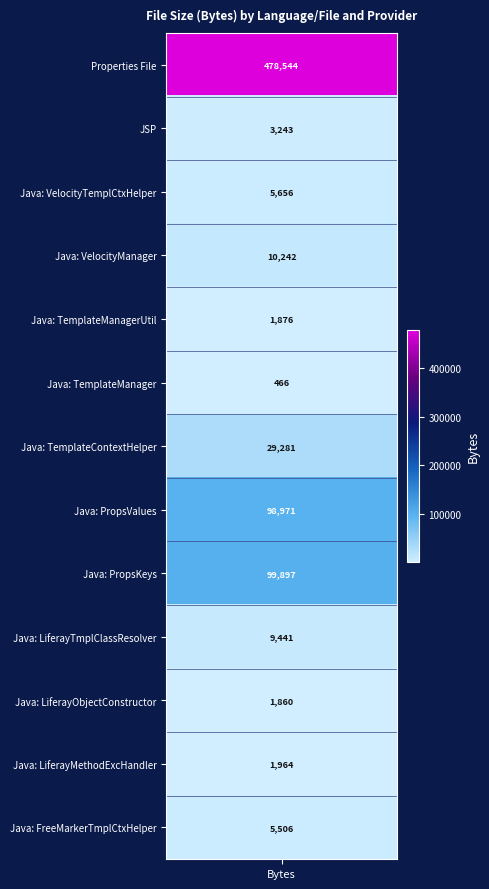

Is it true that the value at 9 is 9441?

True